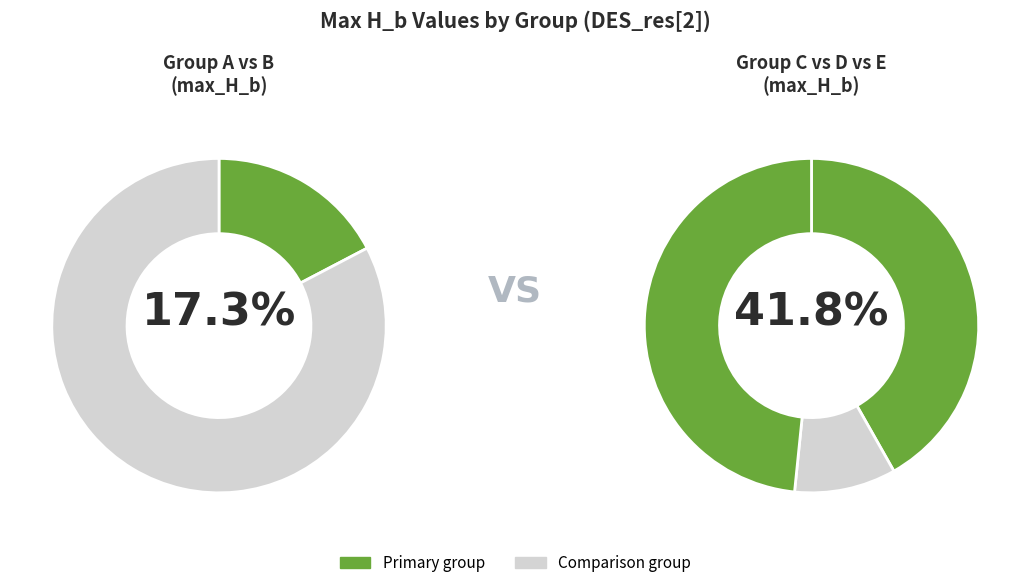

How many slices are in this pie chart?

5